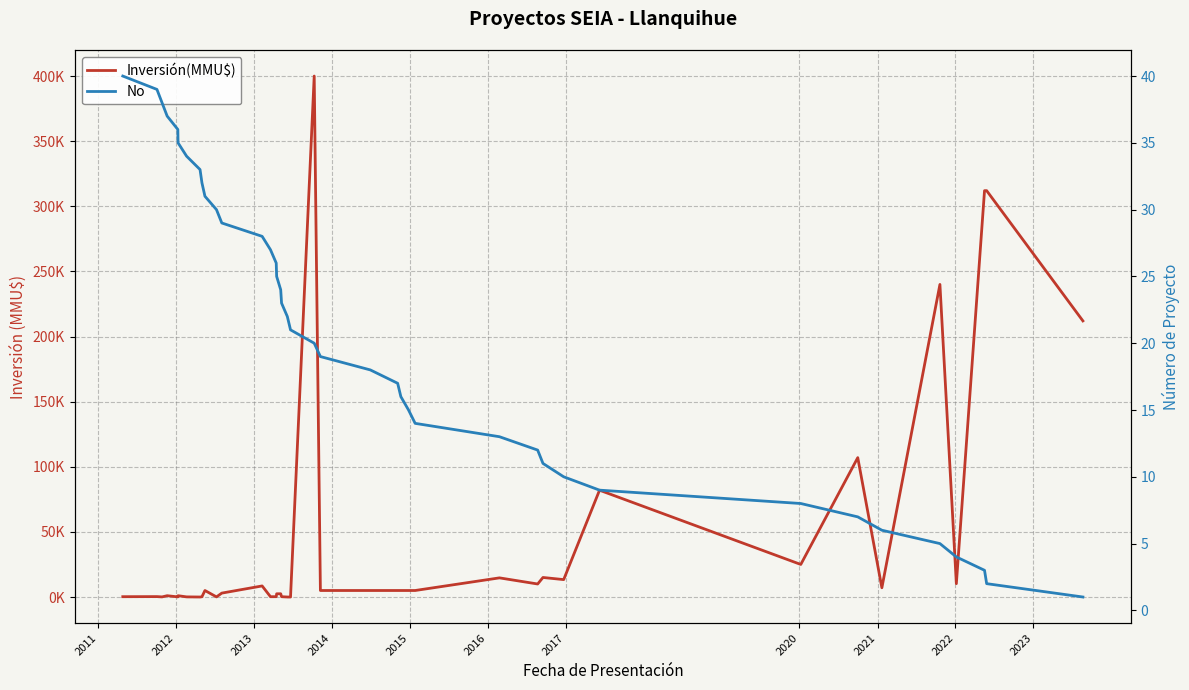

Which category has the highest value in the No series?

2011